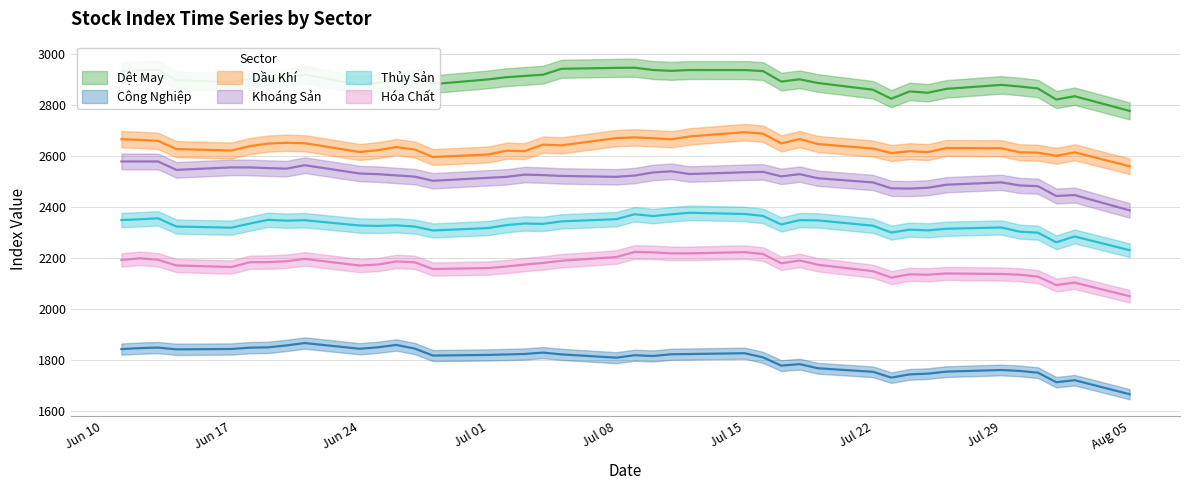

The cong_nghiep_index series shows 1809.1 at 14. True or false?

True